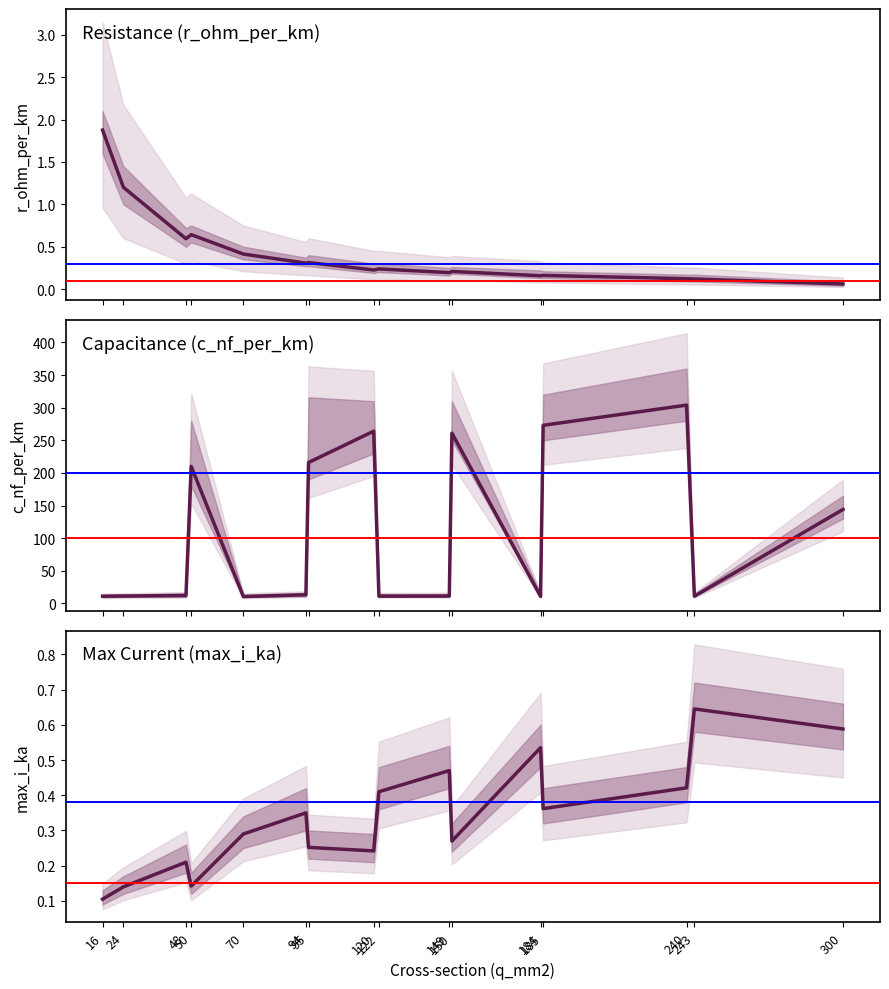

Is the value of max_i_ka at 240 greater than the value of c_nf_per_km at 150?

No